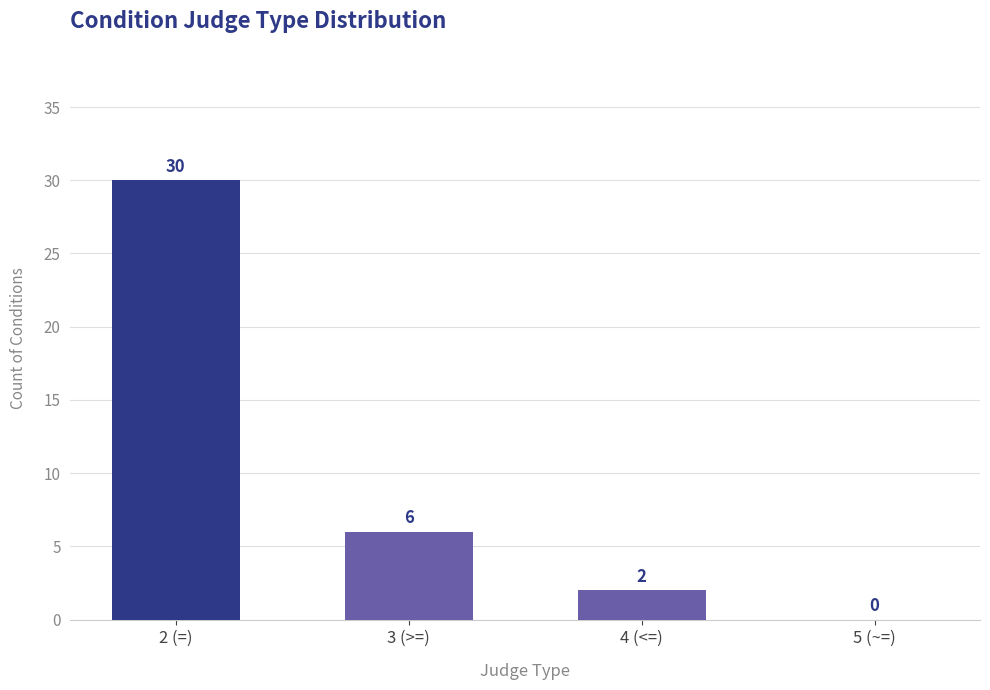

What is the sum of all values?

38